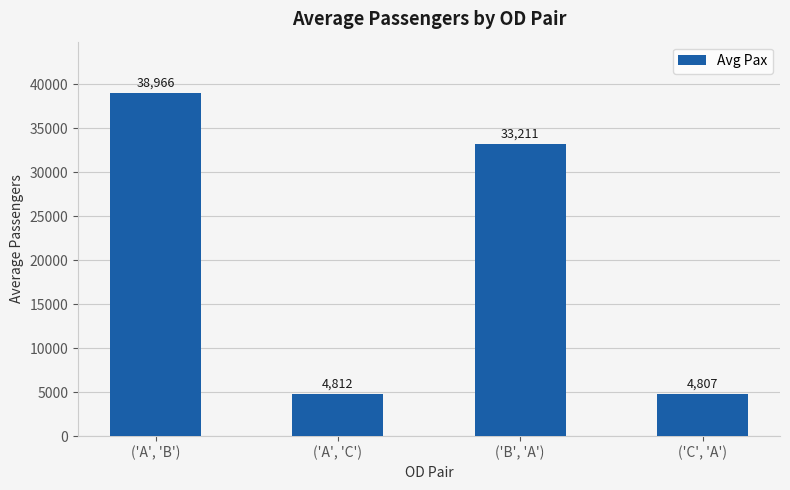

Which has a higher value, ('C', 'A') or ('A', 'B')?

('A', 'B')